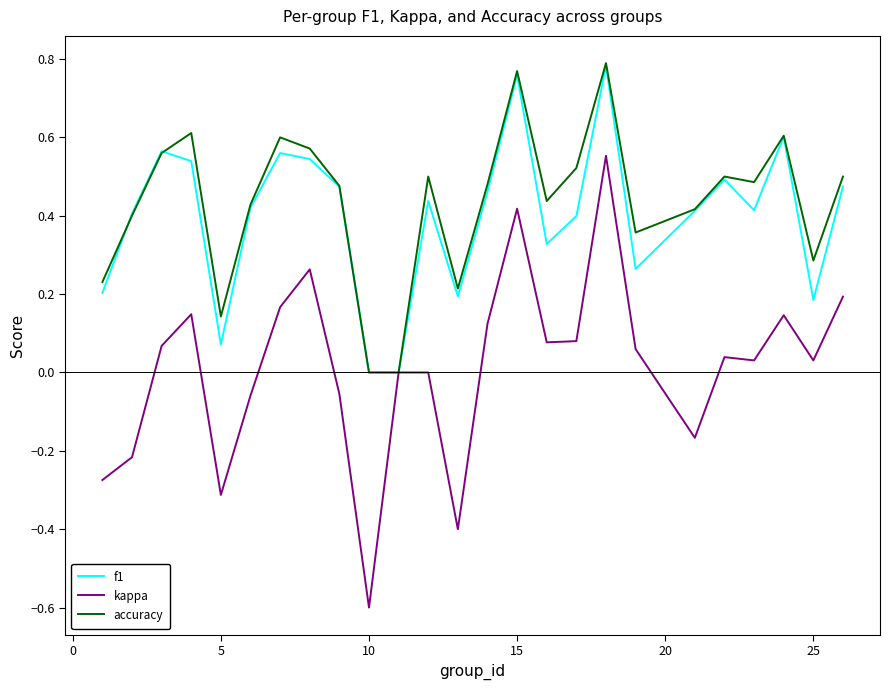

What is the minimum value shown in the chart?

-0.6